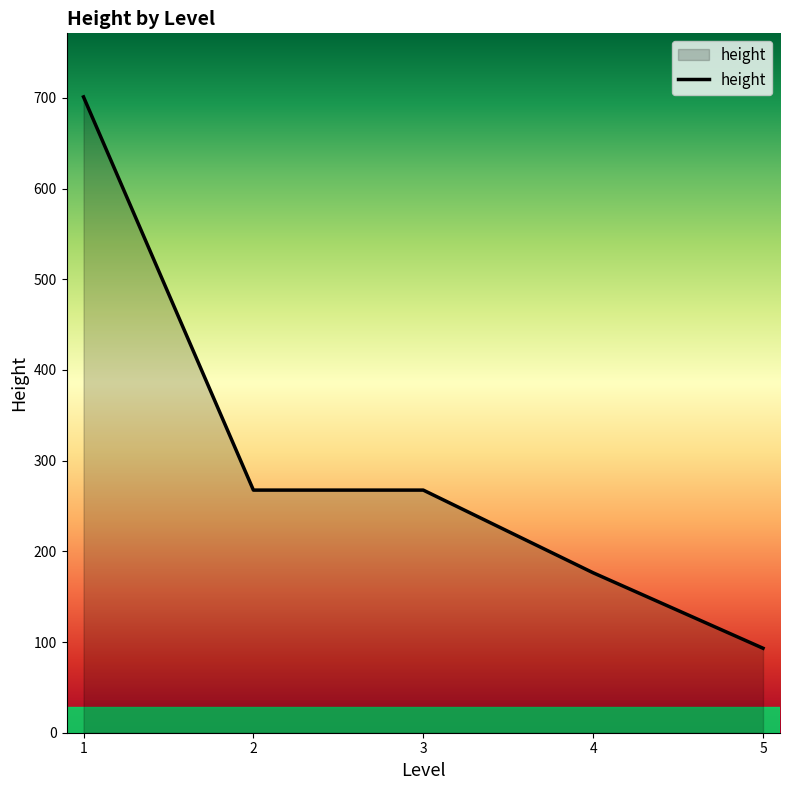

Reading left to right, extract all data points from this chart.

1=701.0	2=267.5	3=267.5	4=176.3	5=93.1